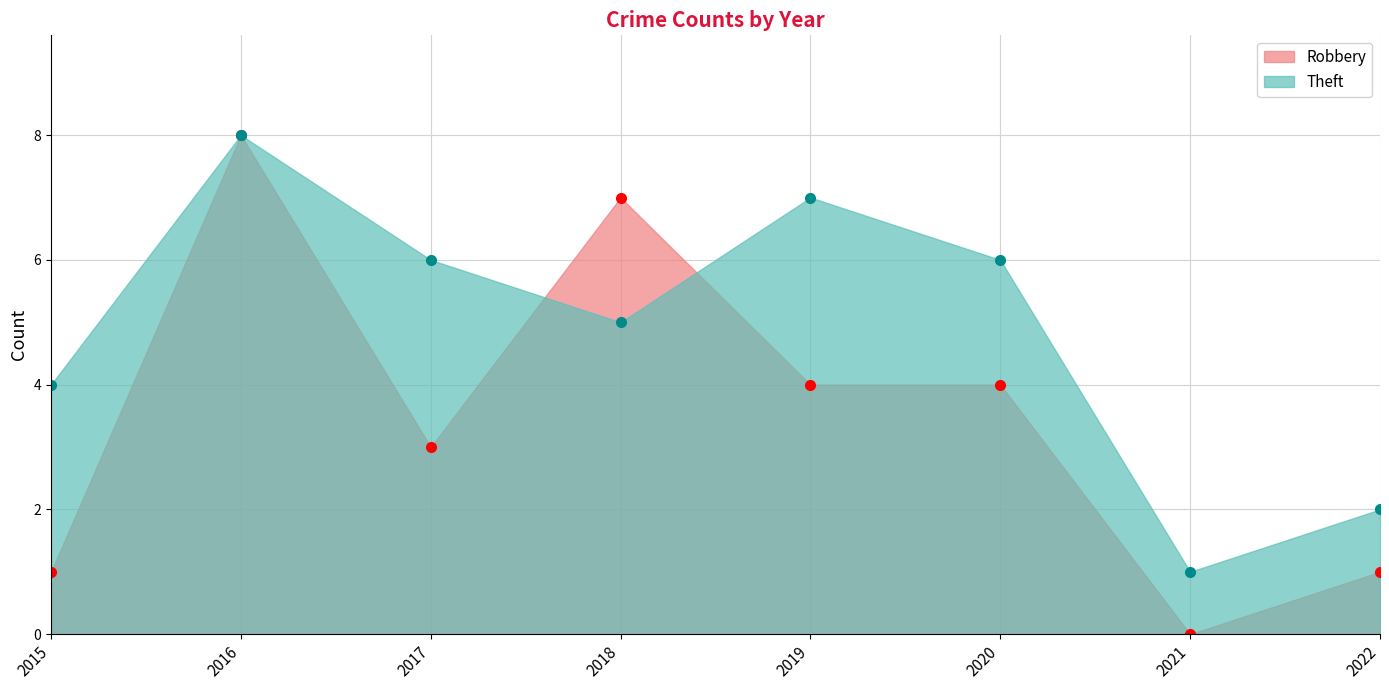

Is it true that Theft equals 3 at 2018?

False